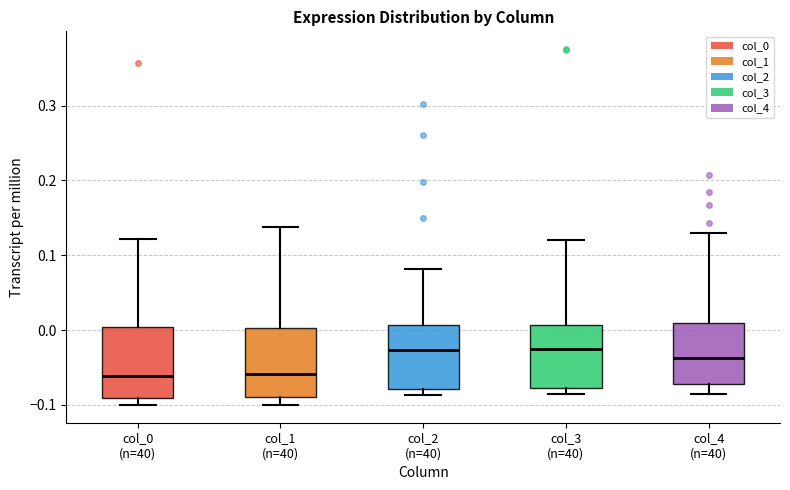

Reading left to right, read every box against the y-axis: the position of its median line, the range the box covers, and the ends of its whiskers. The values are not printed on the chart, so give them approximately, as read against the axis.

col_0 (n=40): median -0.06, box -0.09 to 0.00, whiskers -0.10 to 0.12
col_1 (n=40): median -0.06, box -0.09 to 0.00, whiskers -0.10 to 0.14
col_2 (n=40): median -0.03, box -0.08 to 0.01, whiskers -0.09 to 0.08
col_3 (n=40): median -0.02, box -0.08 to 0.01, whiskers -0.09 to 0.12
col_4 (n=40): median -0.04, box -0.07 to 0.01, whiskers -0.08 to 0.13